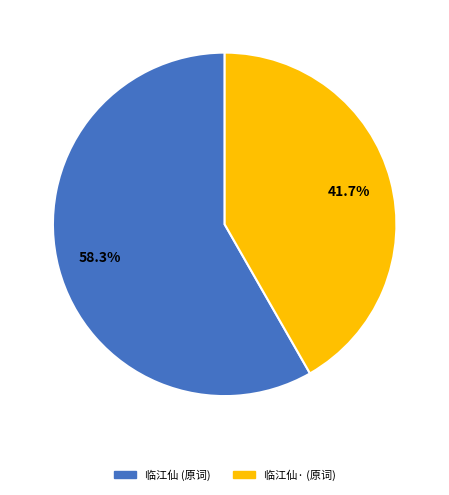

Which slice is the largest?

临江仙 (原词)